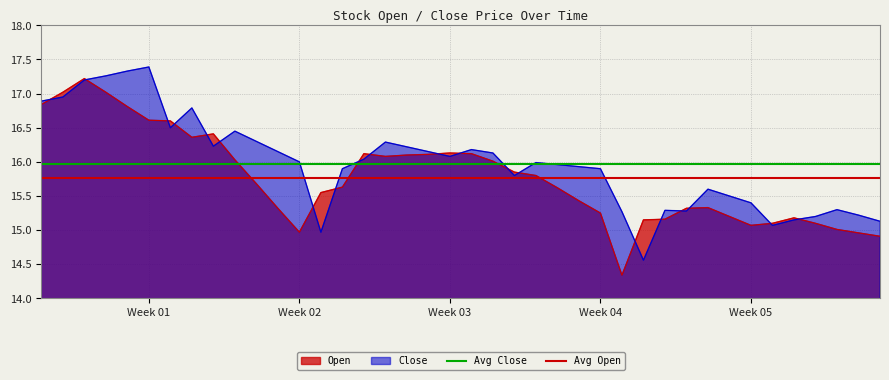

At which label is Avg Close closest to 15?

Week 01